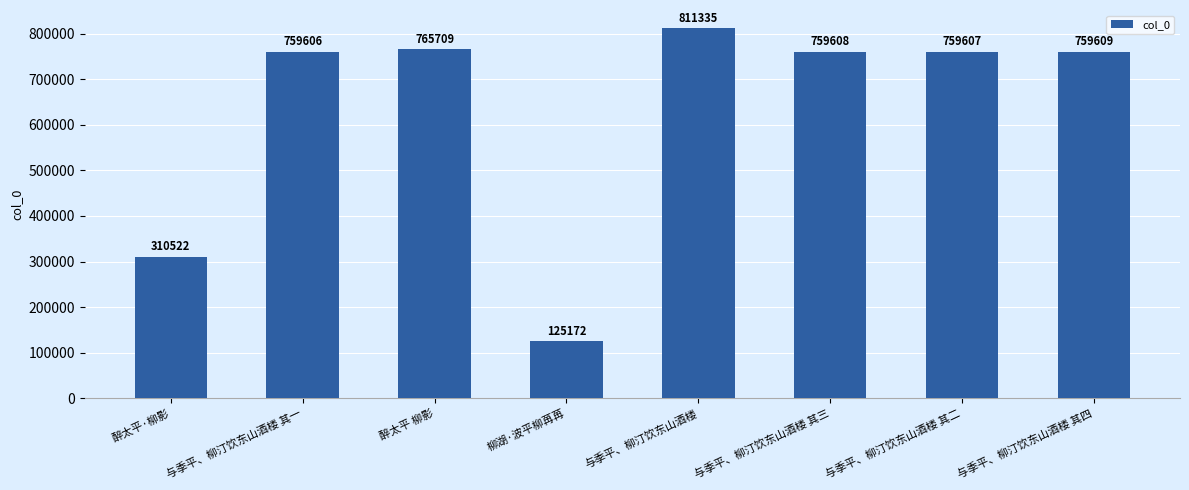

Count the number of categories in the chart.

8